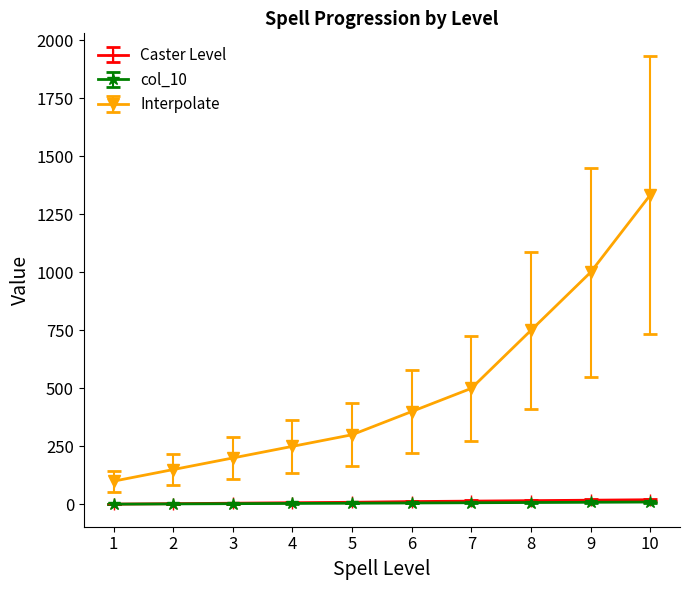

Which label corresponds to the largest value in the chart?

10